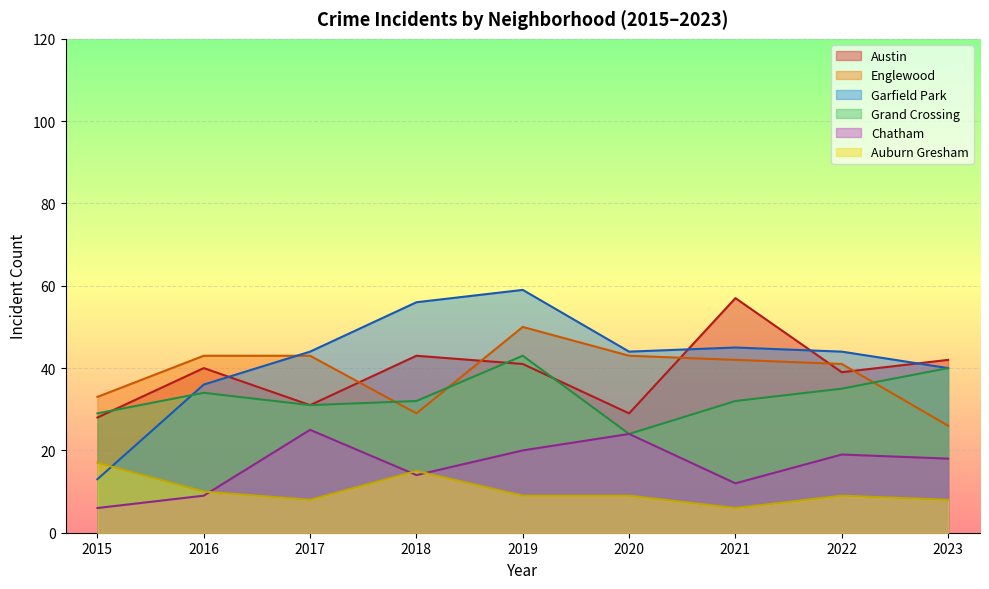

How many data points does each series have?

9